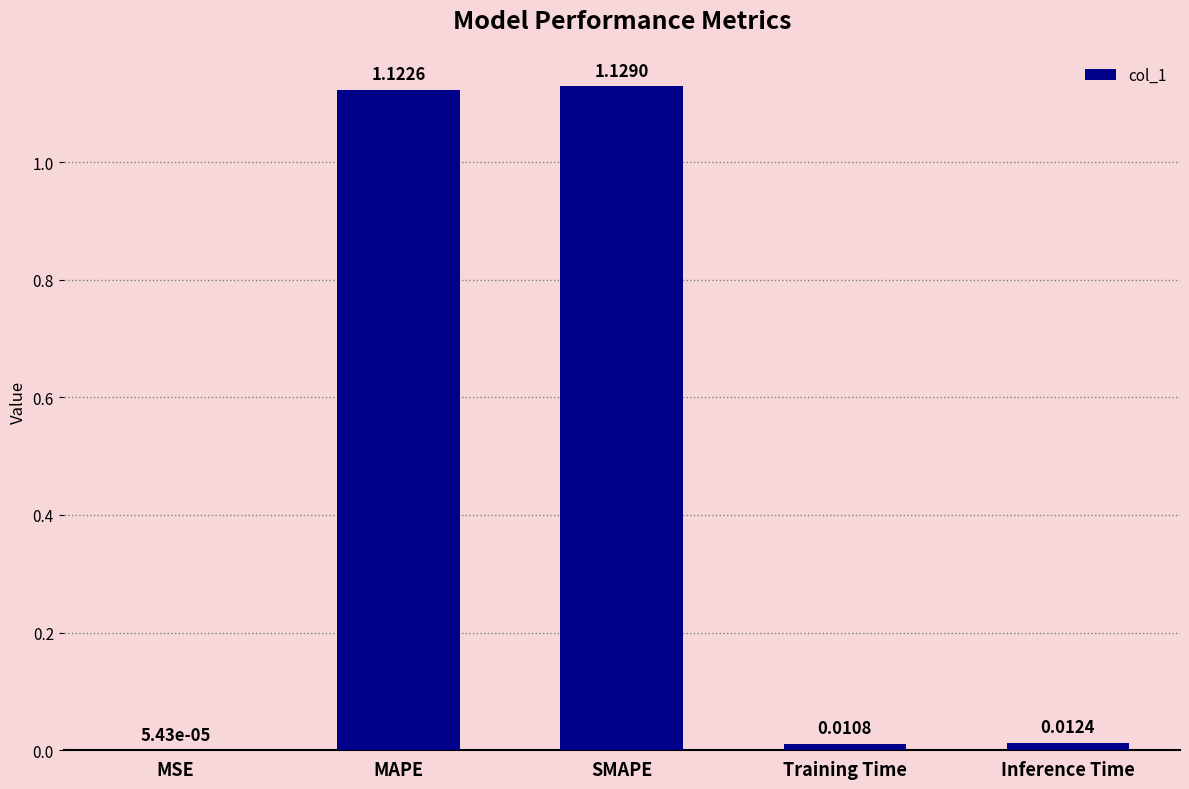

At which category does the chart reach its peak across all series?

SMAPE